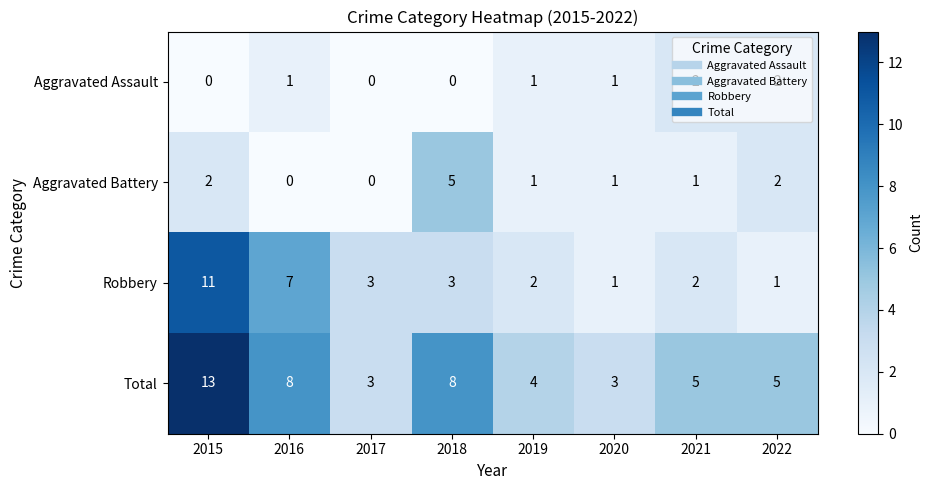

Read the Total value at 2016, to the nearest 10.

10